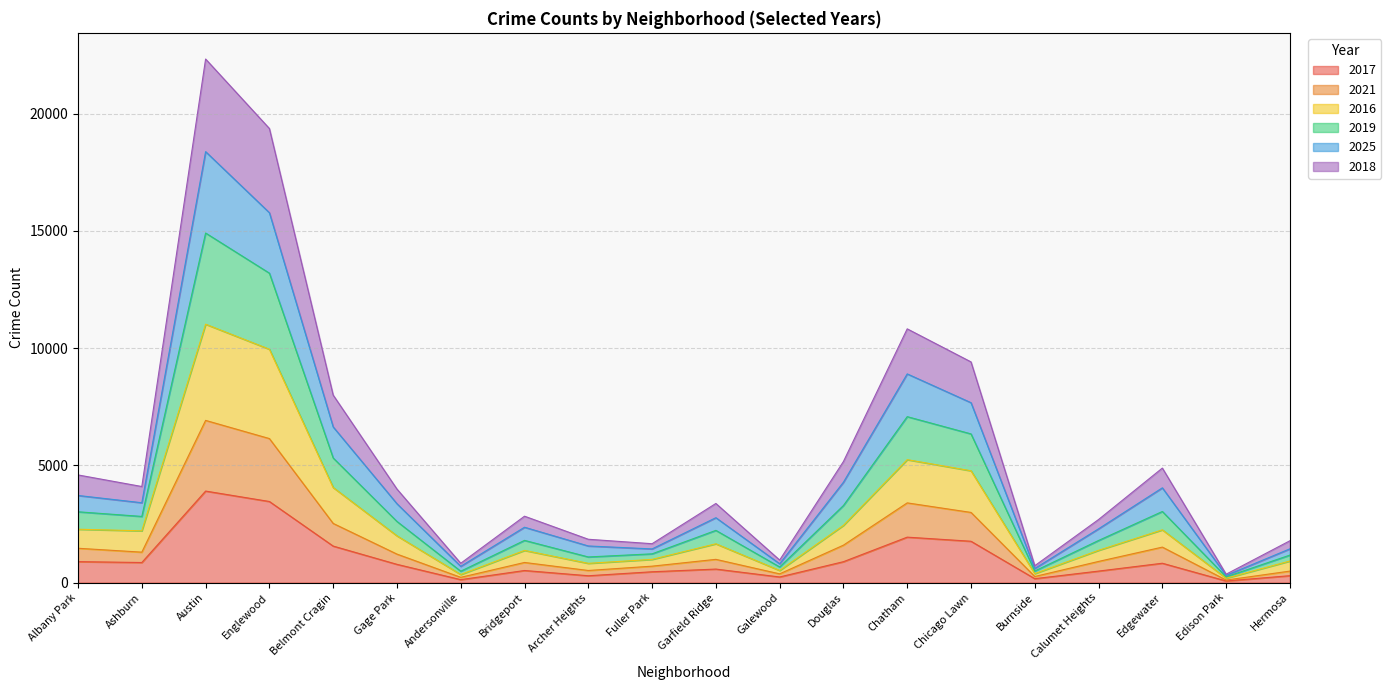

What is the minimum value for 2017?

68